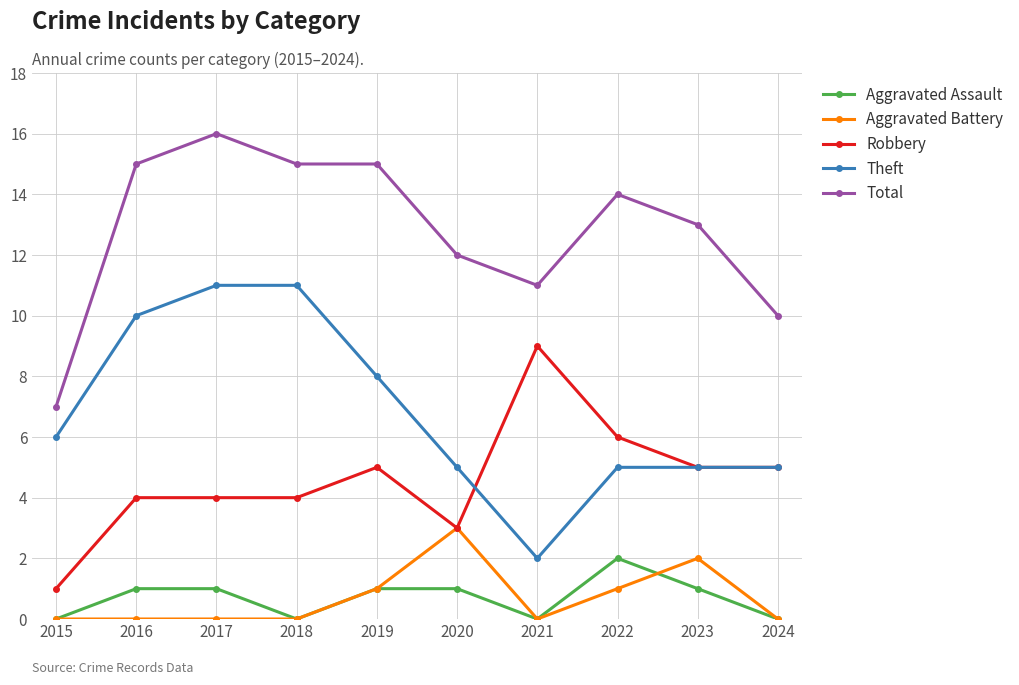

True or false: Aggravated Battery has a value of 3 at 2023.

False